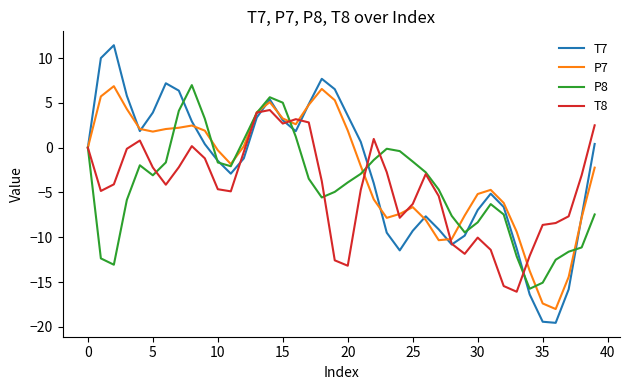

What is the average value of the T7 series?

-2.5